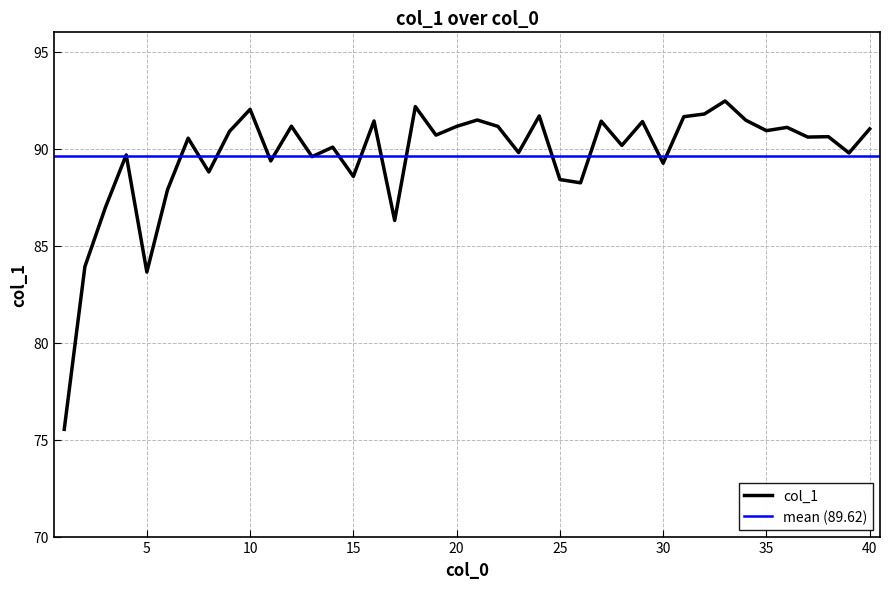

Reading left to right, what are all the values shown in this chart?

1=75.5	2=83.9	3=87.0	4=89.7	5=83.6	6=87.9	7=90.5	8=88.8	9=90.9	10=92.0	11=89.4	12=91.2	13=89.6	14=90.1	15=88.6	16=91.4	17=86.3	18=92.2	19=90.7	20=91.2	21=91.5	22=91.2	23=89.8	24=91.7	25=88.4	26=88.2	27=91.4	28=90.2	29=91.4	30=89.2	31=91.7	32=91.8	33=92.5	34=91.5	35=90.9	36=91.1	37=90.6	38=90.6	39=89.8	40=91.0